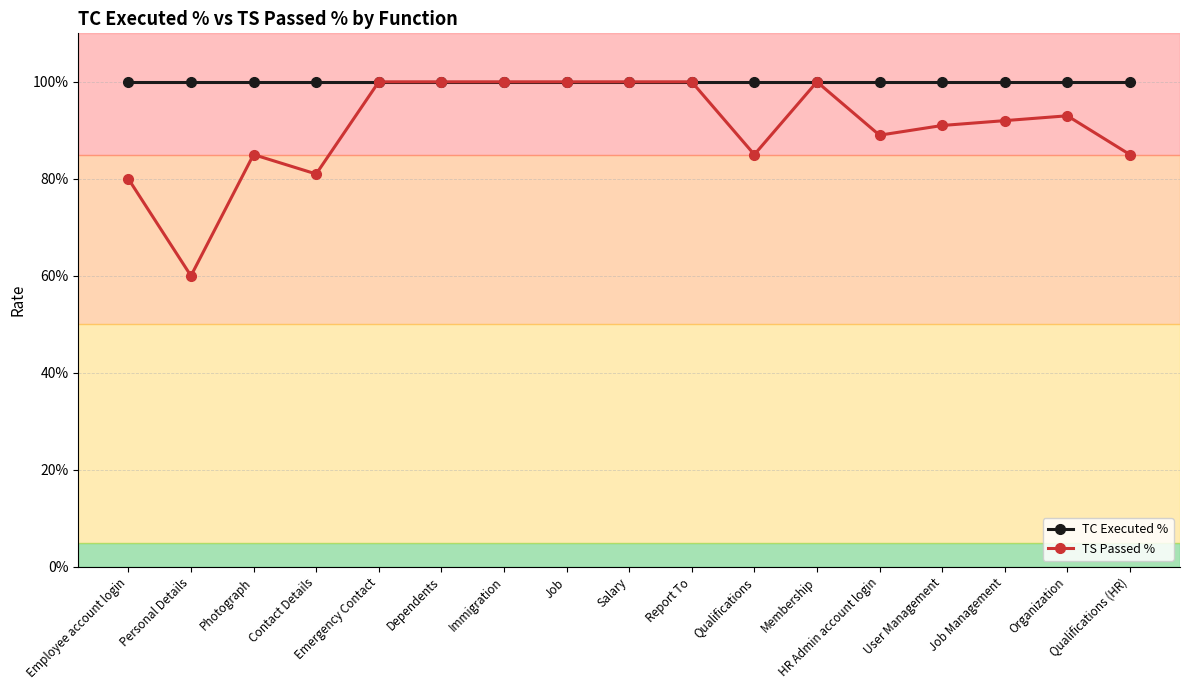

What are all the series names shown in the legend?

TC Executed %, TS Passed %